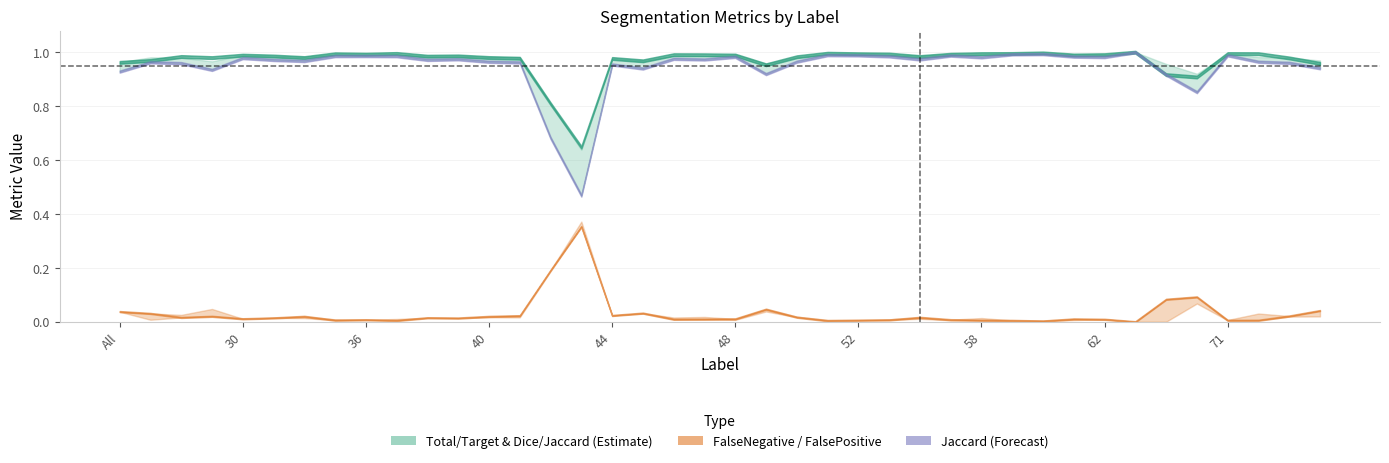

Reading right to left, extract all data points from this chart.

Total/Target: 75=1.0	73=1.0	72=1.0	71=1.0	69=0.9	64=0.9	63=1.0	62=1.0	61=1.0	60=1.0	59=1.0	58=1.0	57=1.0	56=1.0	55=1.0	52=1.0	51=1.0	50=1.0	49=1.0	48=1.0	47=1.0	46=1.0	45=1.0	44=1.0	43=0.6	42=0.8	41=1.0	40=1.0	39=1.0	38=1.0	37=1.0	36=1.0	35=1.0	32=1.0	31=1.0	30=1.0	23=1.0	11=1.0	4=1.0	All=1.0
Jaccard: 75=0.9	73=1.0	72=1.0	71=1.0	69=0.9	64=0.9	63=1.0	62=1.0	61=1.0	60=1.0	59=1.0	58=1.0	57=1.0	56=1.0	55=1.0	52=1.0	51=1.0	50=1.0	49=0.9	48=1.0	47=1.0	46=1.0	45=0.9	44=1.0	43=0.5	42=0.7	41=1.0	40=1.0	39=1.0	38=1.0	37=1.0	36=1.0	35=1.0	32=1.0	31=1.0	30=1.0	23=0.9	11=1.0	4=1.0	All=0.9
Dice: 75=1.0	73=1.0	72=1.0	71=1.0	69=0.9	64=1.0	63=1.0	62=1.0	61=1.0	60=1.0	59=1.0	58=1.0	57=1.0	56=1.0	55=1.0	52=1.0	51=1.0	50=1.0	49=1.0	48=1.0	47=1.0	46=1.0	45=1.0	44=1.0	43=0.6	42=0.8	41=1.0	40=1.0	39=1.0	38=1.0	37=1.0	36=1.0	35=1.0	32=1.0	31=1.0	30=1.0	23=1.0	11=1.0	4=1.0	All=1.0
FalseNegative: 75=0.0	73=0.0	72=0.0	71=0.0	69=0.1	64=0.1	63=0.0	62=0.0	61=0.0	60=0.0	59=0.0	58=0.0	57=0.0	56=0.0	55=0.0	52=0.0	51=0.0	50=0.0	49=0.0	48=0.0	47=0.0	46=0.0	45=0.0	44=0.0	43=0.4	42=0.2	41=0.0	40=0.0	39=0.0	38=0.0	37=0.0	36=0.0	35=0.0	32=0.0	31=0.0	30=0.0	23=0.0	11=0.0	4=0.0	All=0.0
FalsePositive: 75=0.0	73=0.0	72=0.0	71=0.0	69=0.1	64=0.0	63=0.0	62=0.0	61=0.0	60=0.0	59=0.0	58=0.0	57=0.0	56=0.0	55=0.0	52=0.0	51=0.0	50=0.0	49=0.0	48=0.0	47=0.0	46=0.0	45=0.0	44=0.0	43=0.4	42=0.2	41=0.0	40=0.0	39=0.0	38=0.0	37=0.0	36=0.0	35=0.0	32=0.0	31=0.0	30=0.0	23=0.0	11=0.0	4=0.0	All=0.0